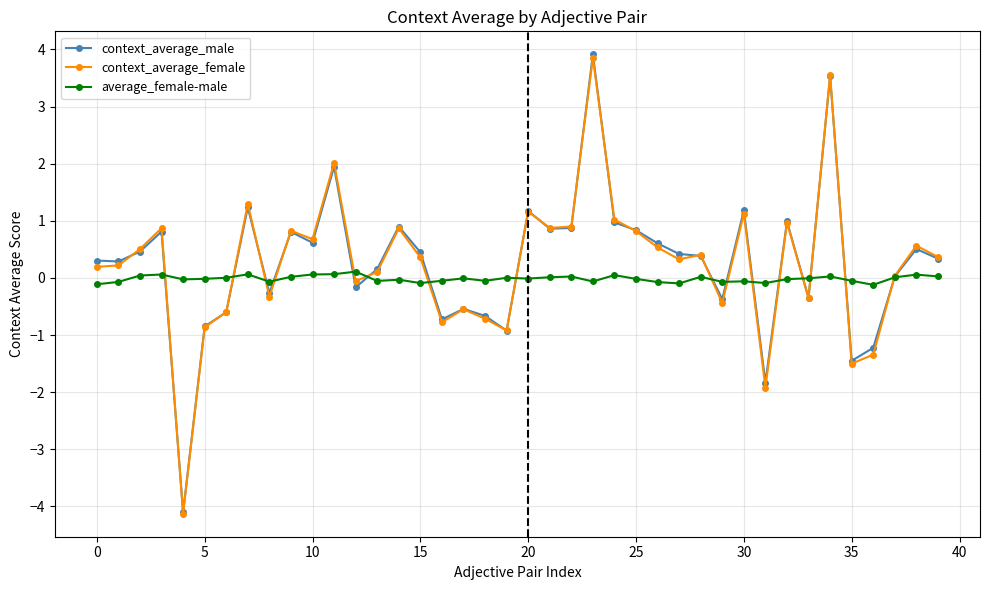

What is the maximum value shown in the chart?

3.9